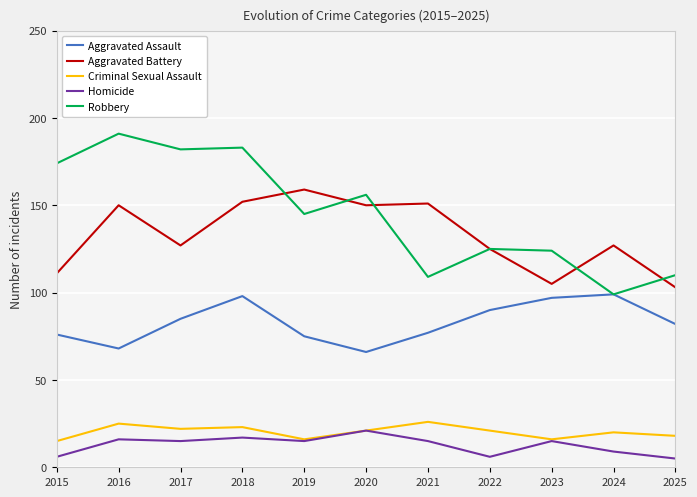

Reading left to right, transcribe all the data shown in this chart.

Aggravated Assault: 2015=76	2016=68	2017=85	2018=98	2019=75	2020=66	2021=77	2022=90	2023=97	2024=99	2025=82
Aggravated Battery: 2015=111	2016=150	2017=127	2018=152	2019=159	2020=150	2021=151	2022=125	2023=105	2024=127	2025=103
Criminal Sexual Assault: 2015=15	2016=25	2017=22	2018=23	2019=16	2020=21	2021=26	2022=21	2023=16	2024=20	2025=18
Homicide: 2015=6	2016=16	2017=15	2018=17	2019=15	2020=21	2021=15	2022=6	2023=15	2024=9	2025=5
Robbery: 2015=174	2016=191	2017=182	2018=183	2019=145	2020=156	2021=109	2022=125	2023=124	2024=99	2025=110